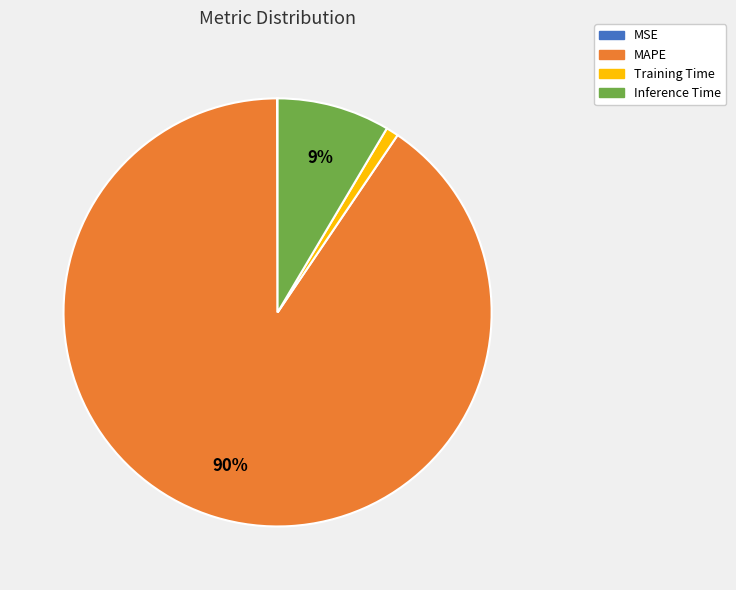

To the nearest percent, what is the average slice percentage?

25%